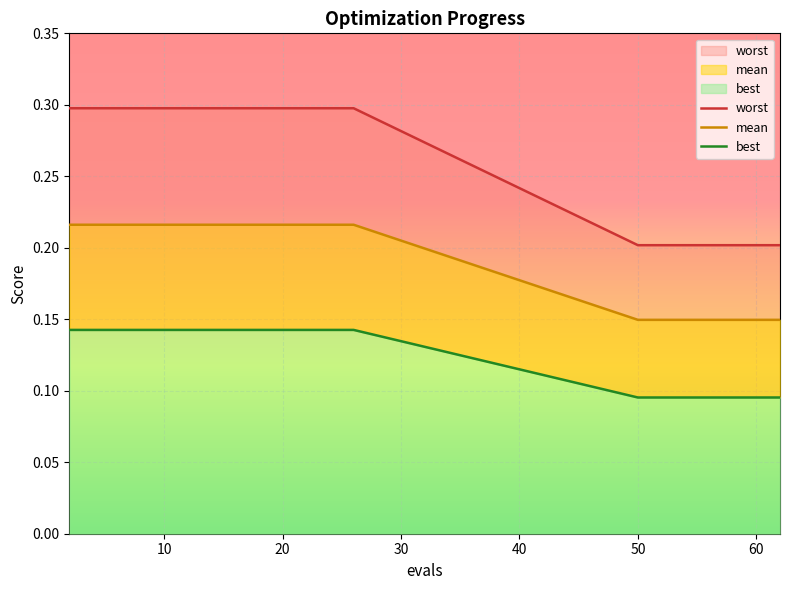

The value of best at 20 is 0.1. True or false?

True